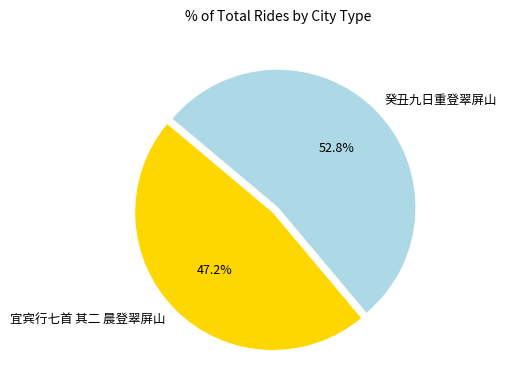

What percentage is the 癸丑九日重登翠屏山 slice, to the nearest percent?

53%